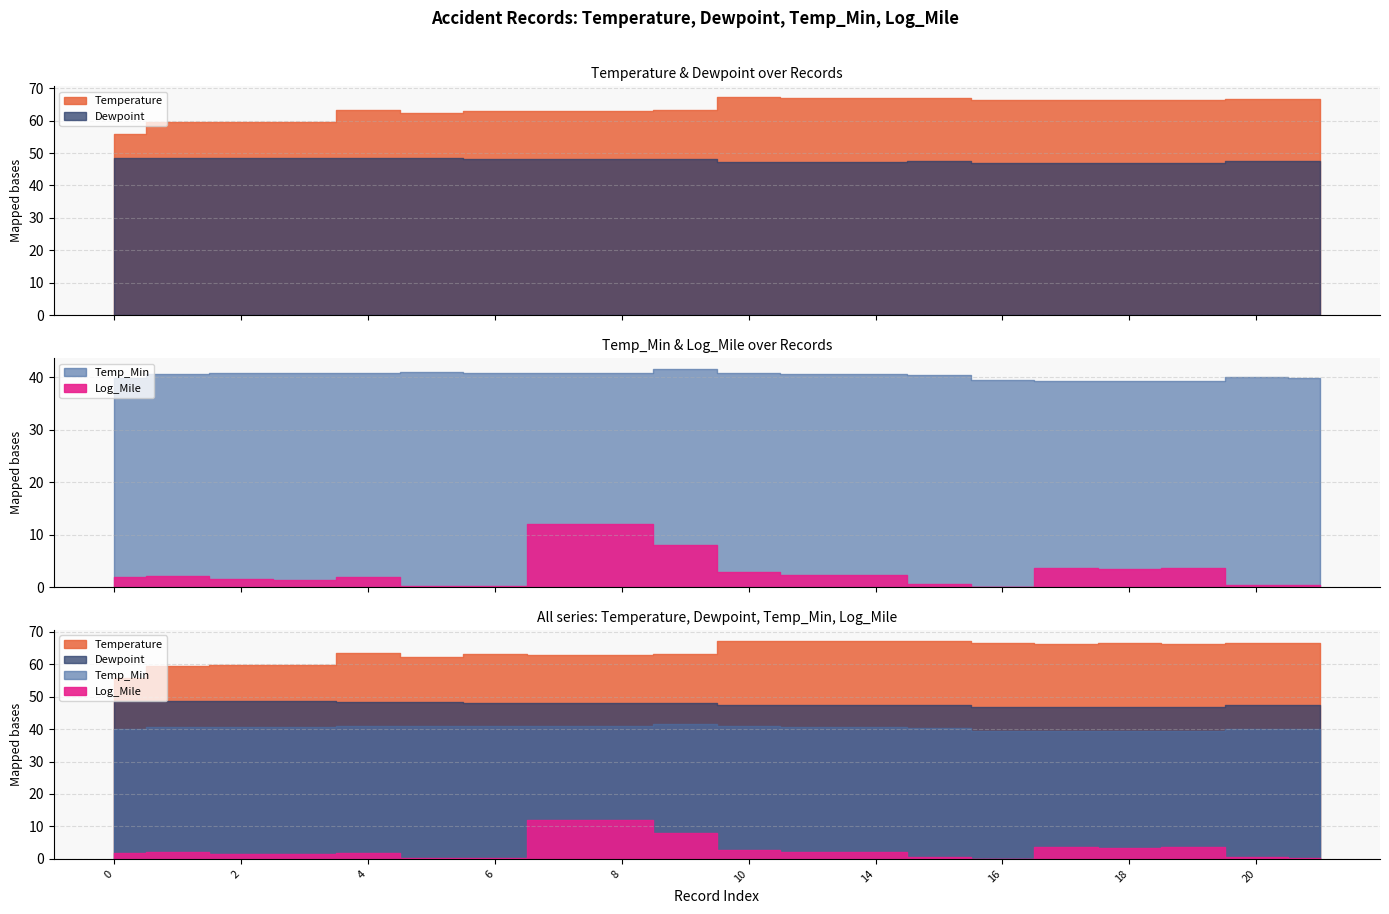

Which series has the widest spread of values?

Log_Mile